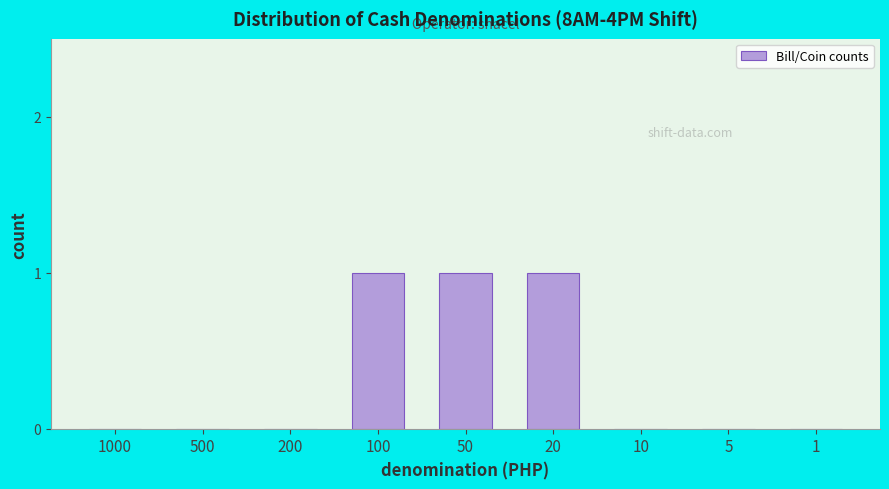

Reading left to right, list all the values displayed in this chart.

1000=0	500=0	200=0	100=1	50=1	20=1	10=0	5=0	1=0